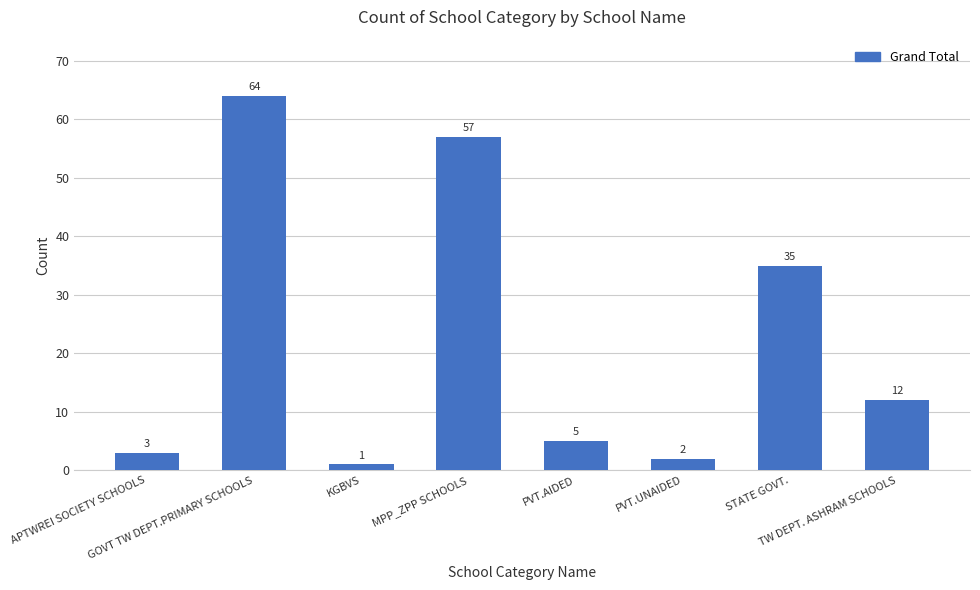

Is it true that the value at APTWREI SOCIETY SCHOOLS is 3?

True